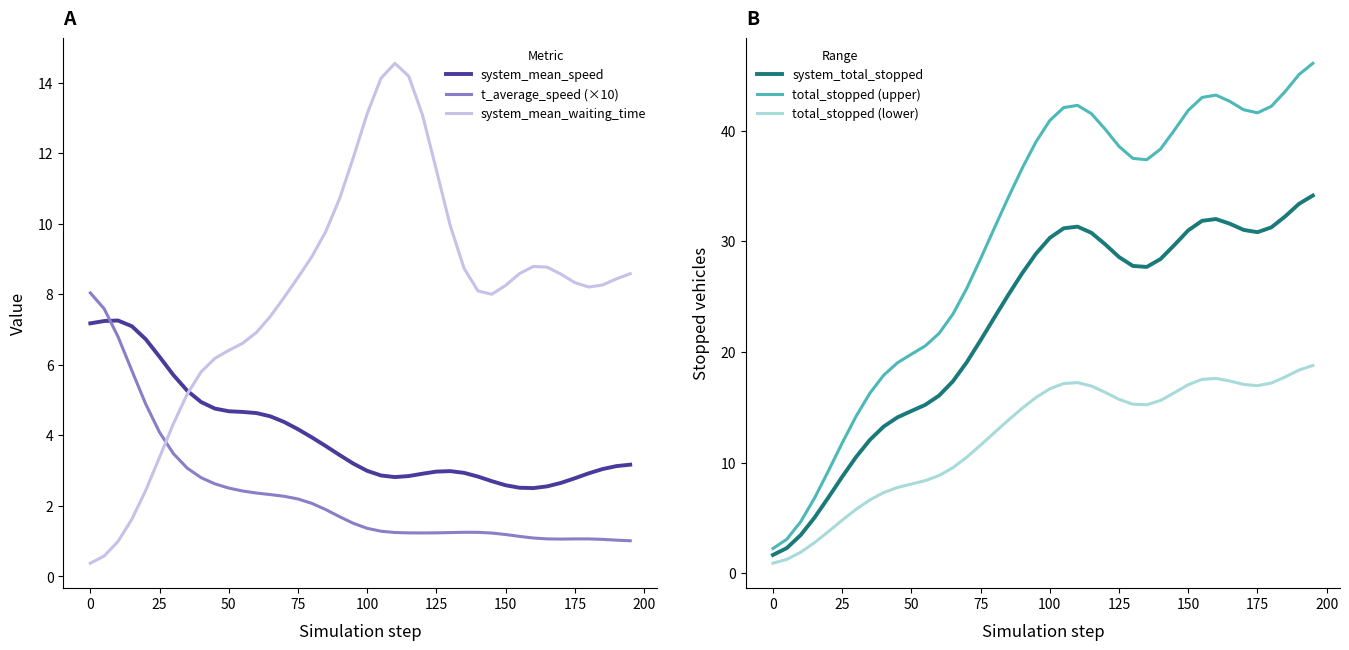

What is the highest value of the t_average_speed (×10) series?

8.0